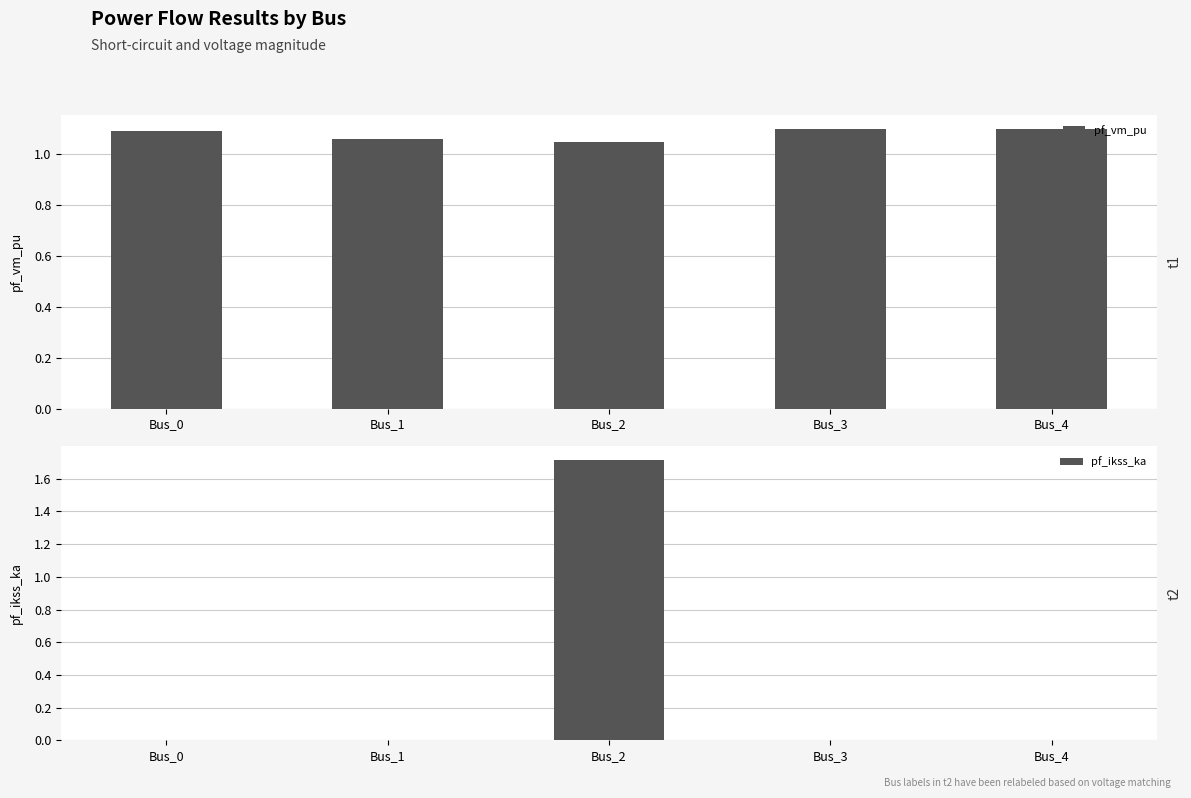

How many values in pf_ikss_ka are above zero?

1